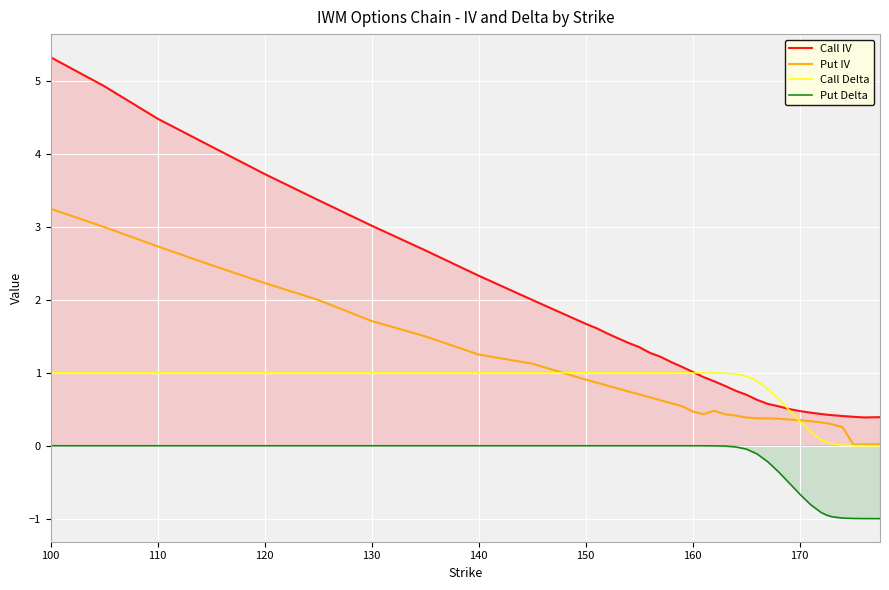

How many times do Call Delta and Call IV cross each other?

2